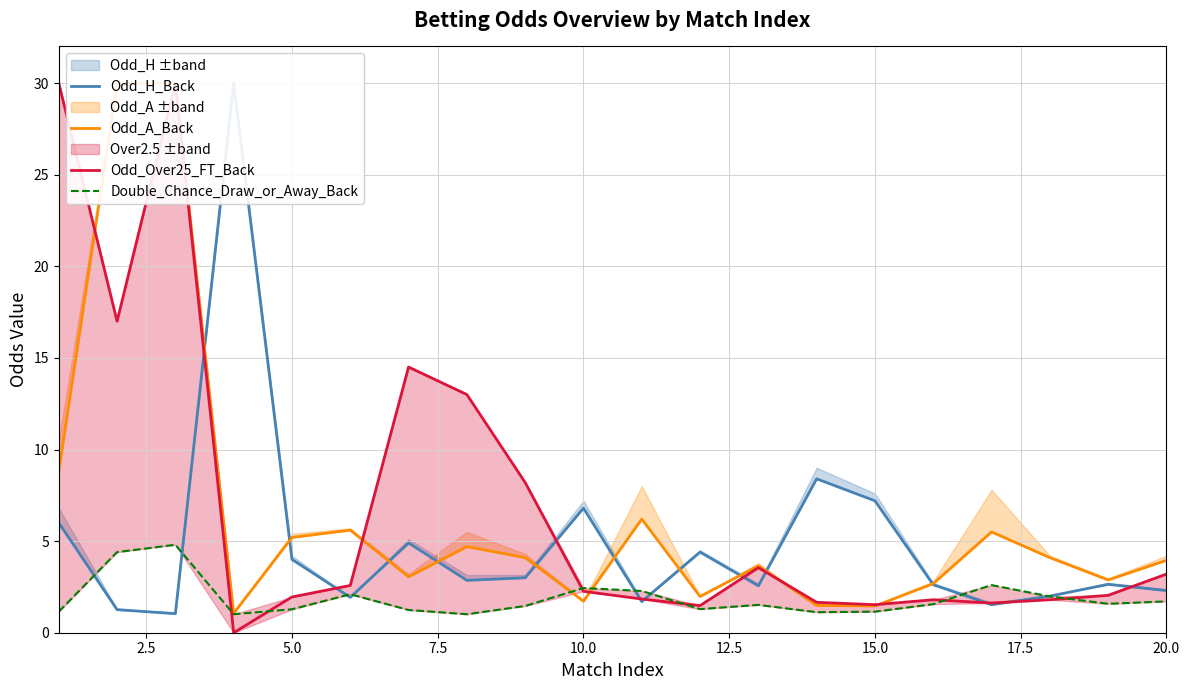

Which series has the largest total across all categories?

Odd_Over25_FT_Back